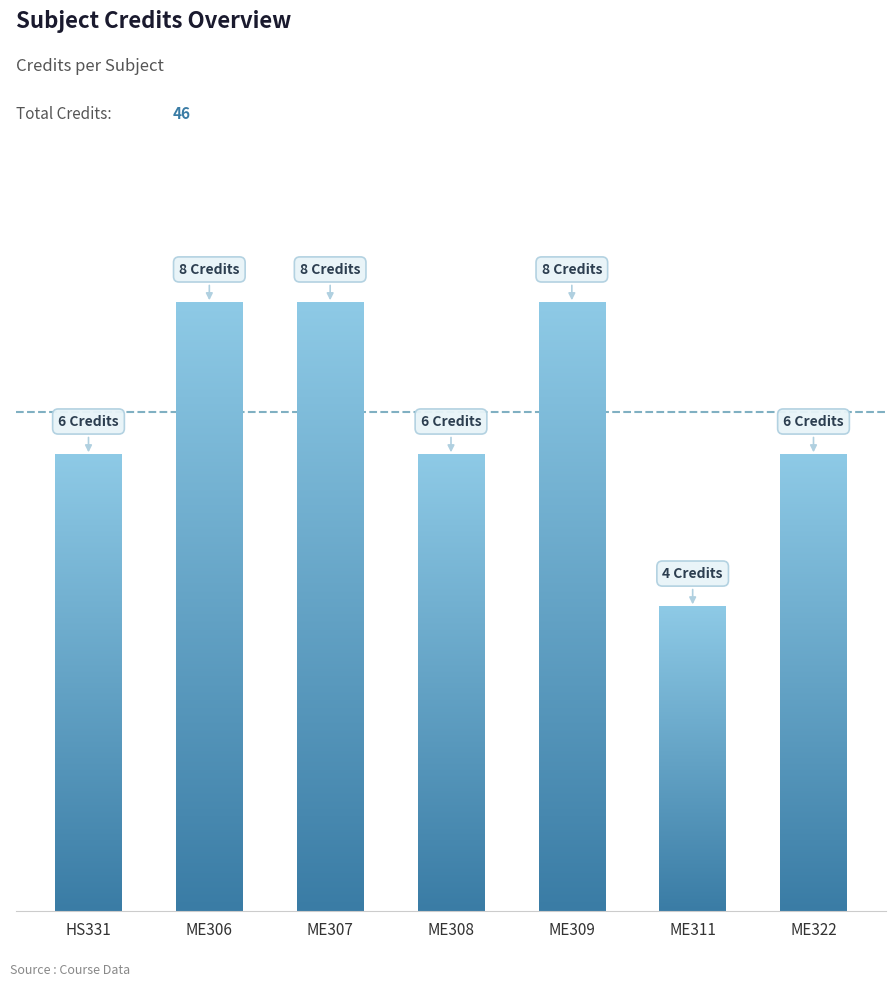

Does the chart contain any negative values?

No